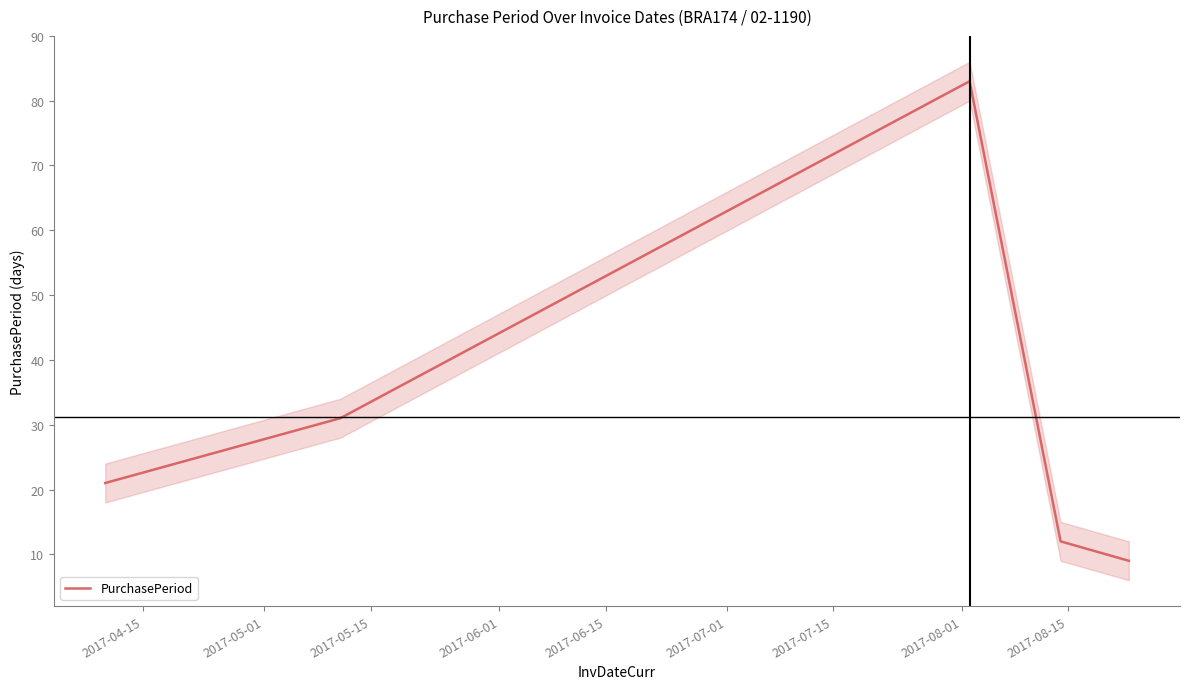

Reading right to left, what are all the values shown in this chart?

9	12	83	31	21